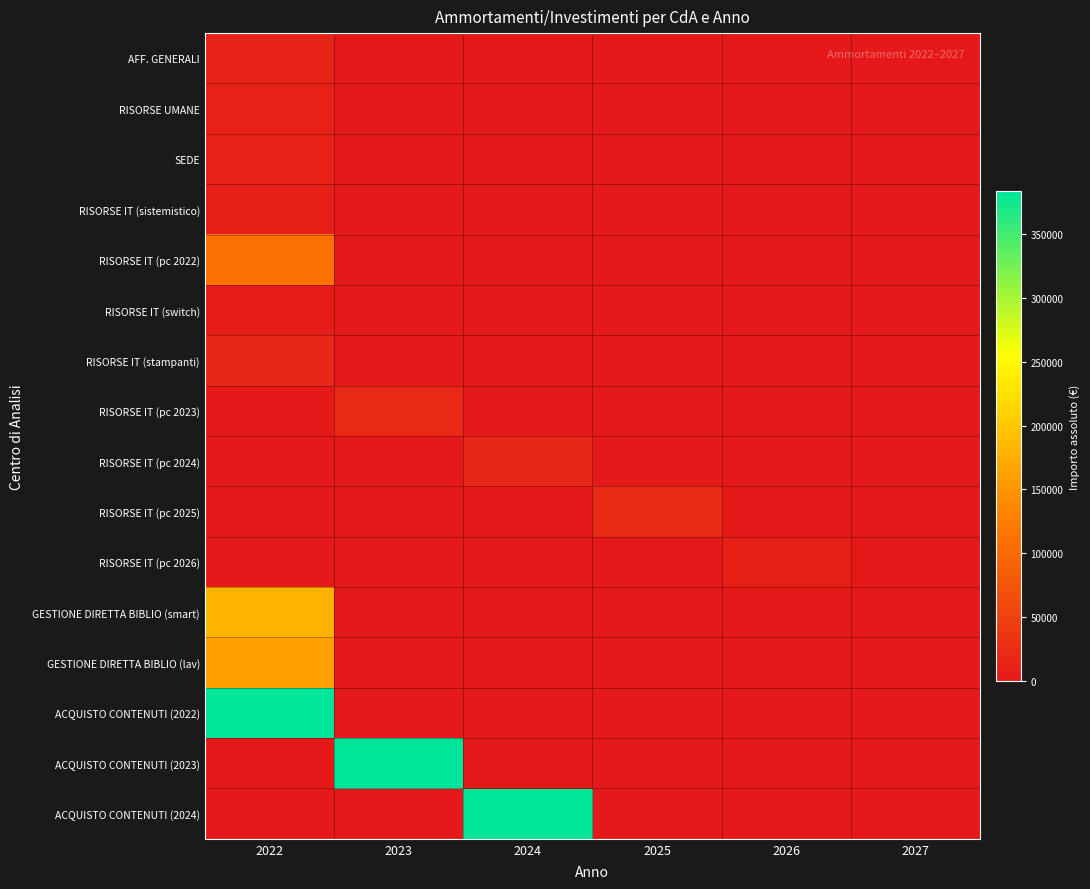

Which has a higher value, 2023 or 2025?

2023